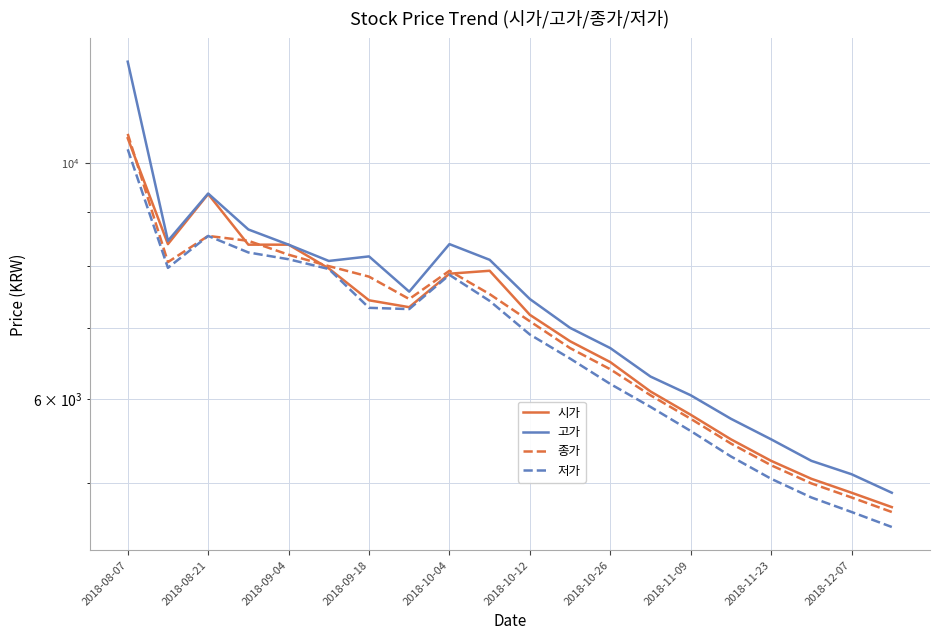

How many interior local peaks does the 저가 series have?

2